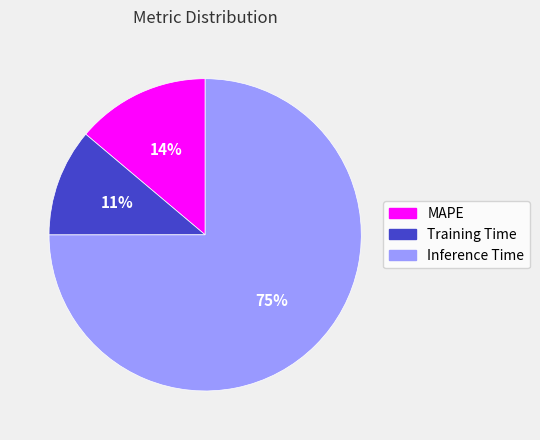

The Training Time slice represents 11% of the pie. True or false?

True